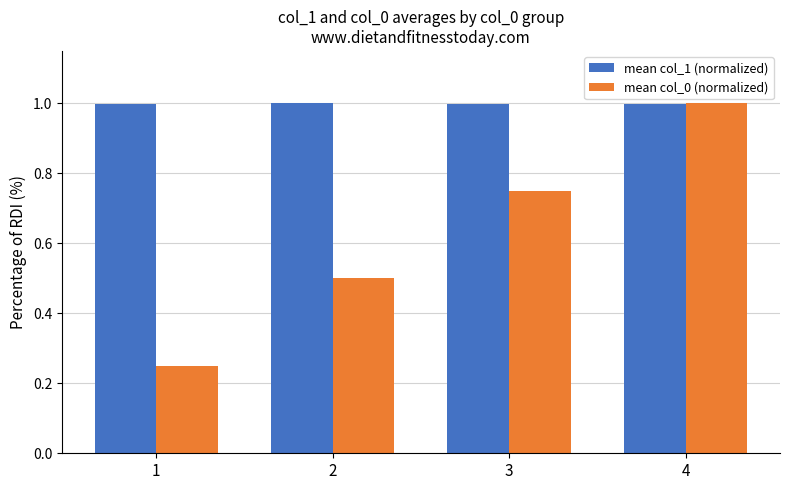

At which category is the sum across all series the highest?

4